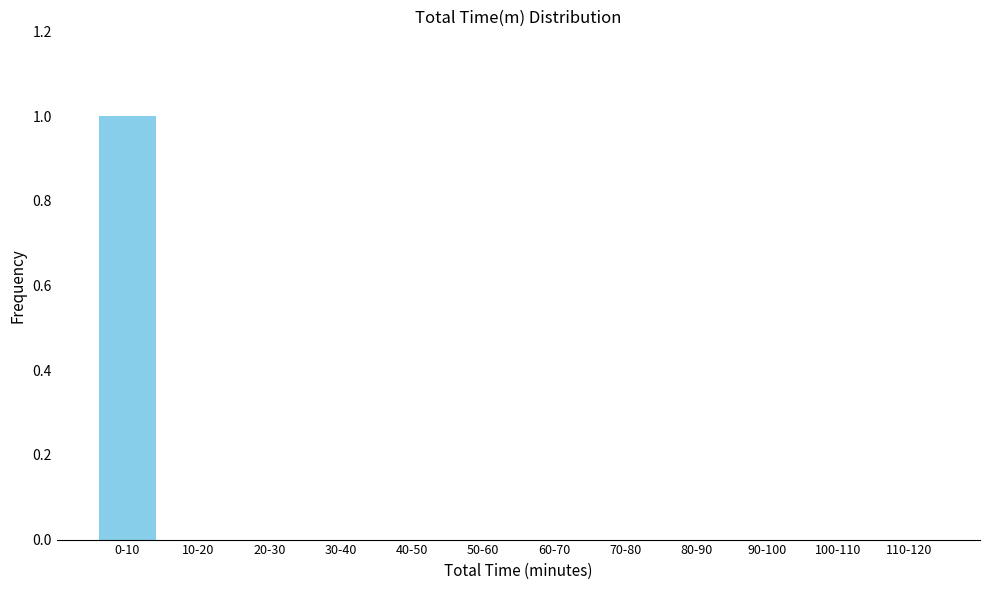

Reading left to right, extract all data points from this chart.

0-10=1	10-20=0	20-30=0	30-40=0	40-50=0	50-60=0	60-70=0	70-80=0	80-90=0	90-100=0	100-110=0	110-120=0